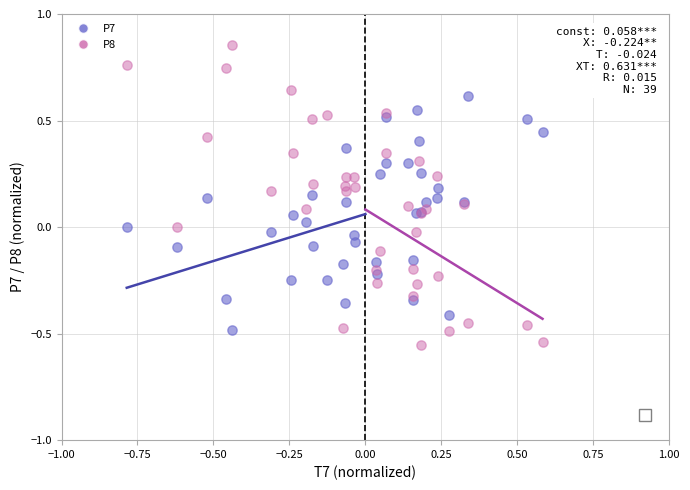

What is the X range (max minus min) for the scatter plot?

1.4